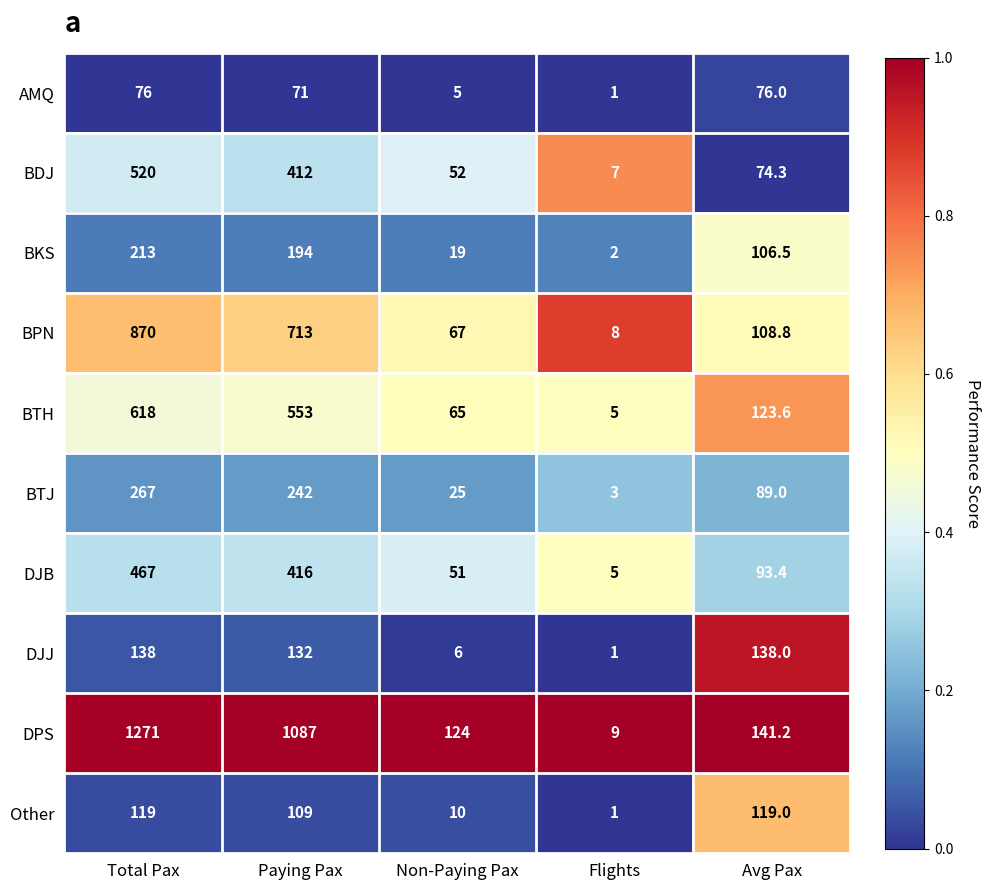

True or false: Other has a value of 109.0 at Paying Pax.

True